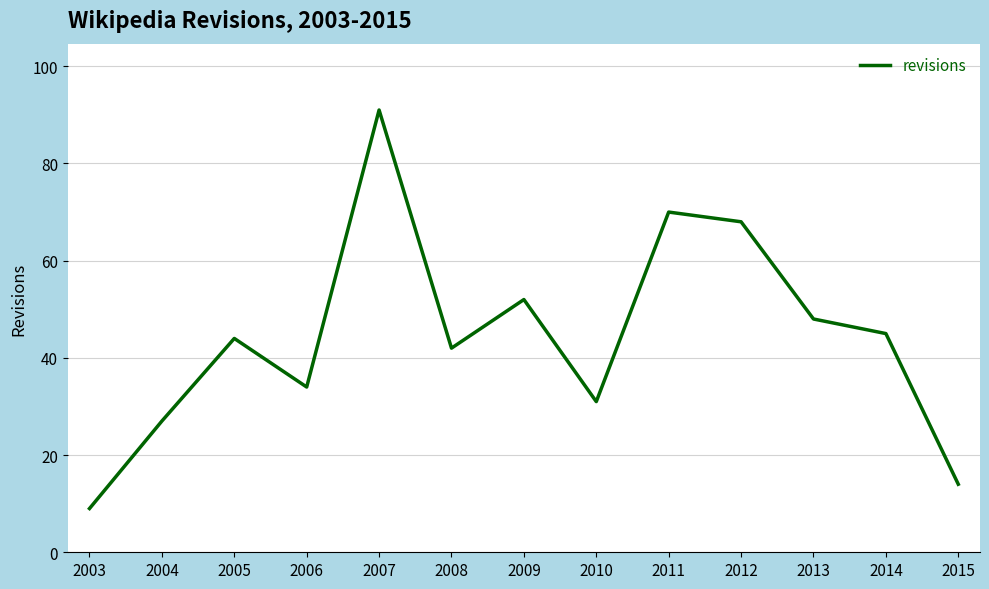

Read the value at 2013.

48